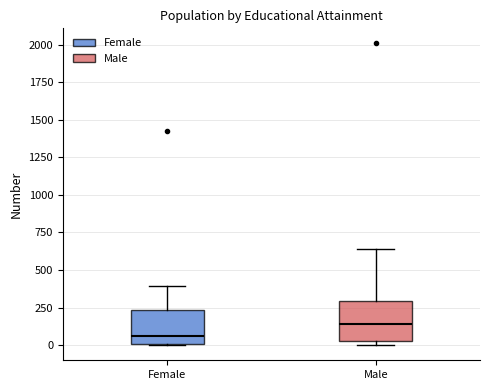

Which box's median line is the highest?

Male